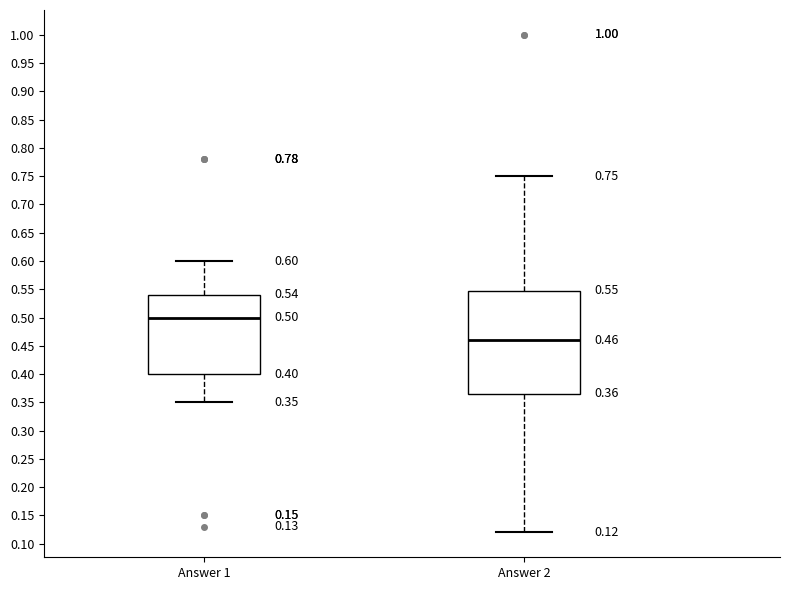

Which box has the lowest median line?

Answer 2